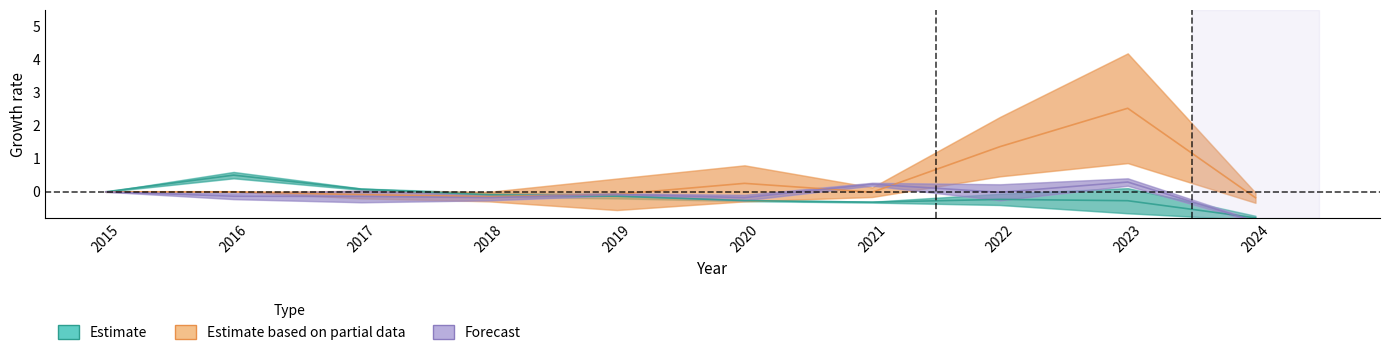

Which series has the widest spread of values?

Estimate based on partial data